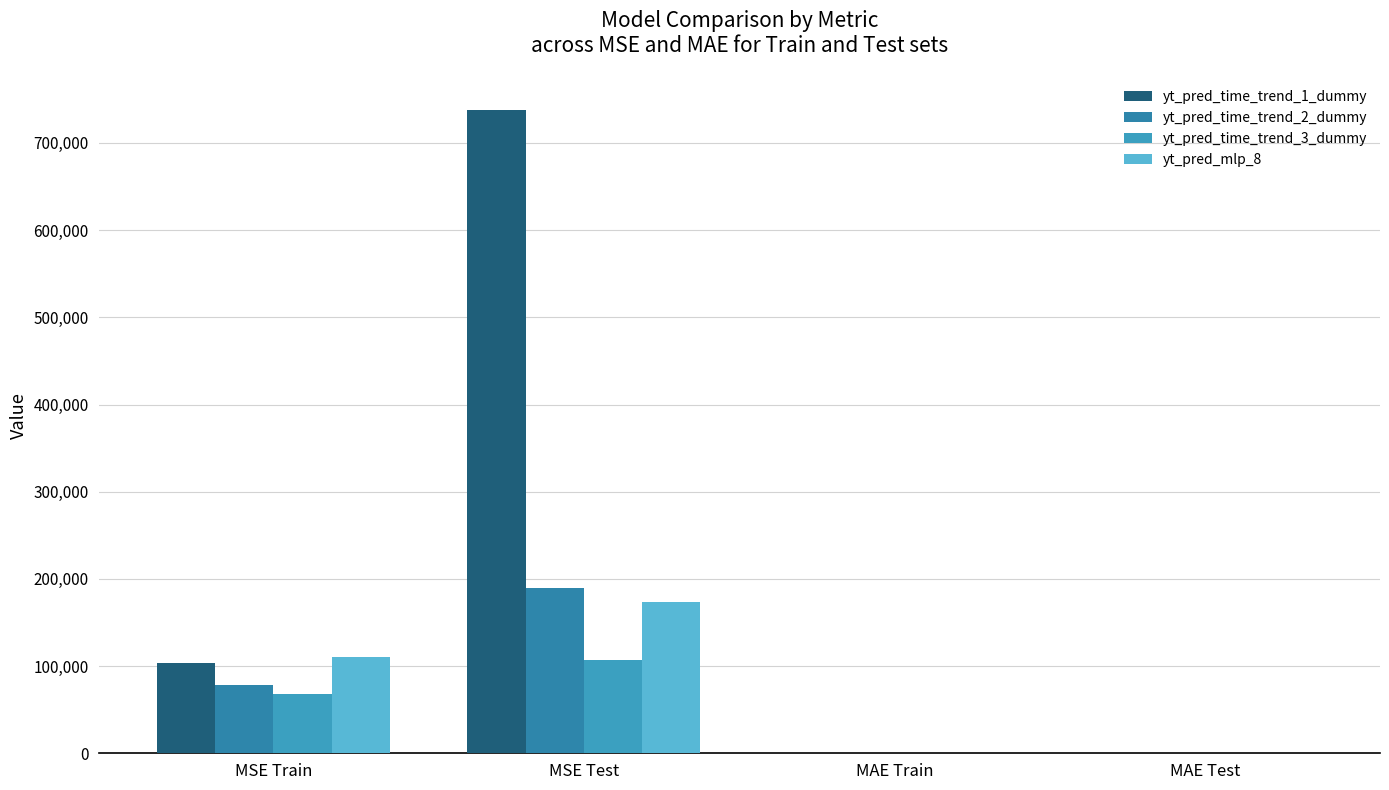

Reading right to left, list all the values displayed in this chart.

yt_pred_time_trend_1_dummy: 804.1	259.0	738282.0	103217.7
yt_pred_time_trend_2_dummy: 341.7	213.5	190079.1	78075.5
yt_pred_time_trend_3_dummy: 262.0	202.3	107356.4	68044.7
yt_pred_mlp_8: 284.3	248.3	173189.2	110832.7